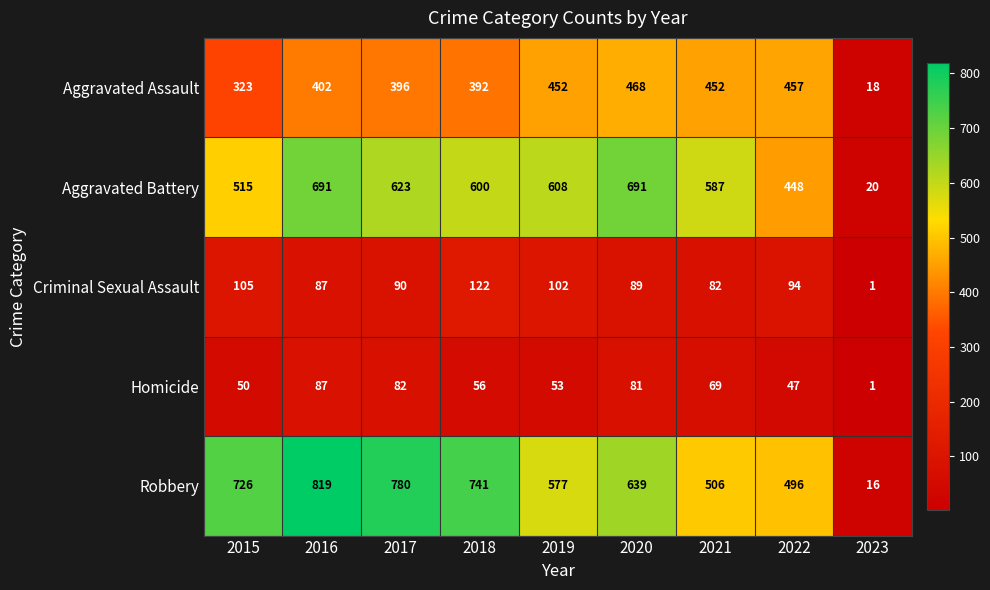

The Aggravated Assault series shows 309 at 2020. True or false?

False